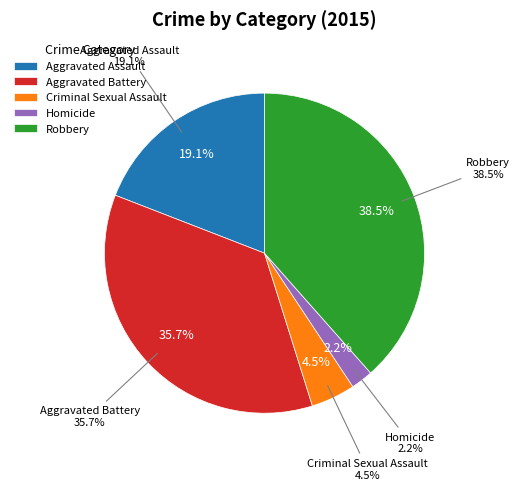

How many segments does this pie chart have?

5